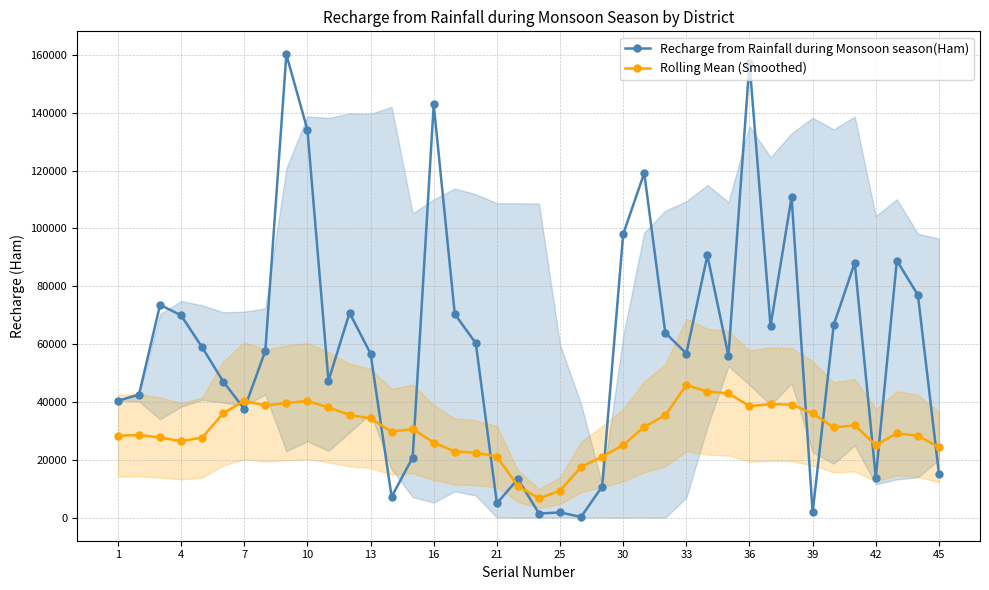

What is the difference between the maximum and minimum values in the Recharge from Rainfall during Monsoon season(Ham) series?

159961.0